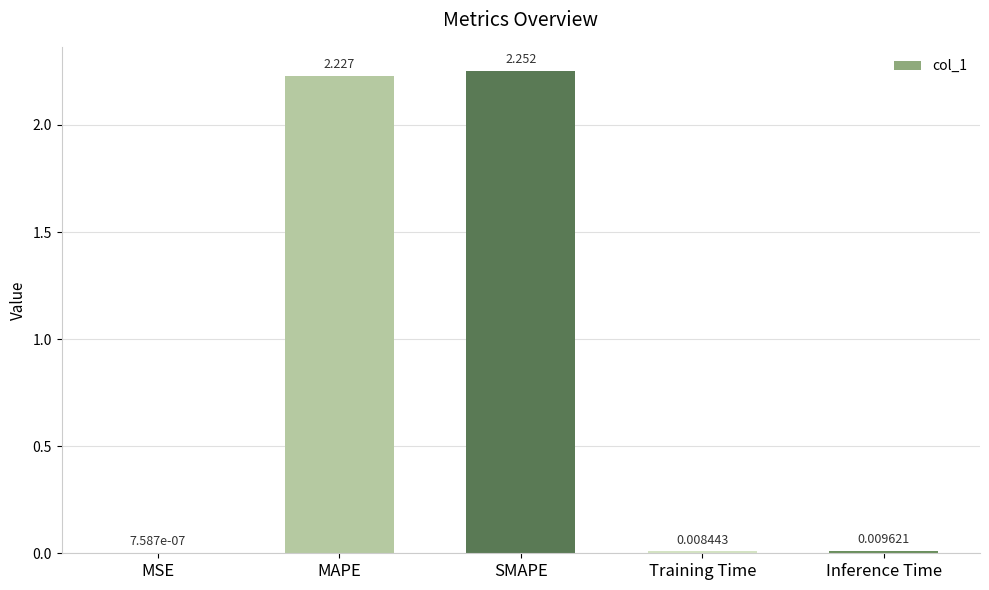

Between MAPE and SMAPE, which is larger?

SMAPE